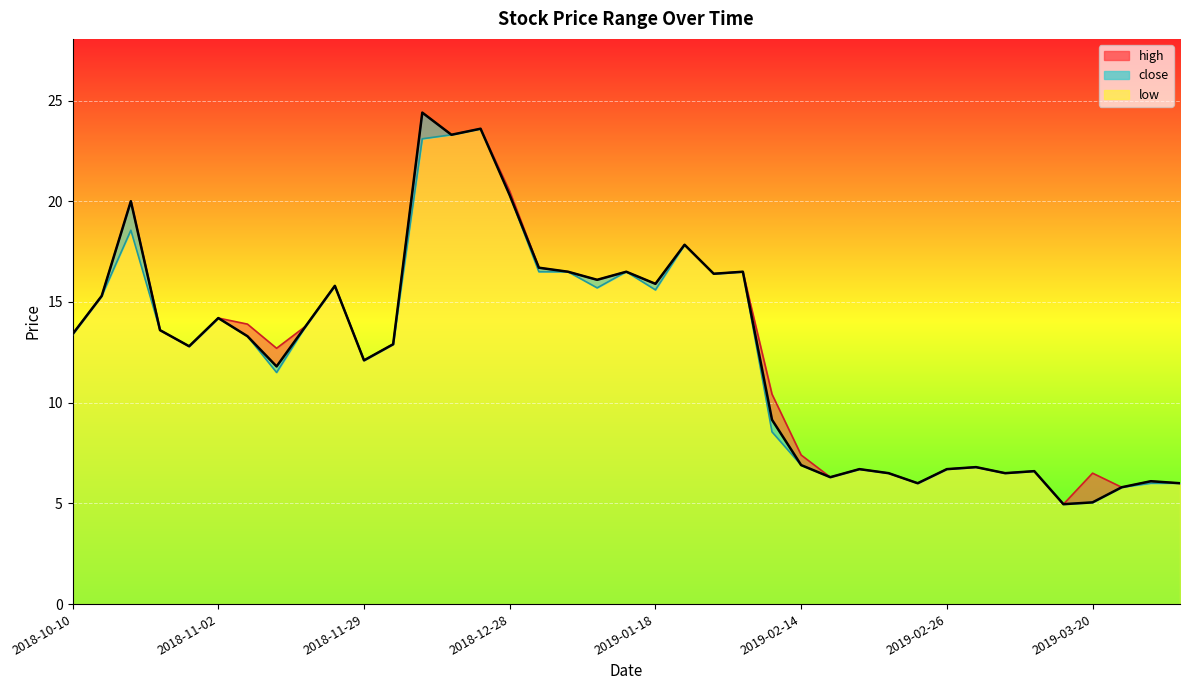

What is the total value across all series at 2019-02-14?

21.2